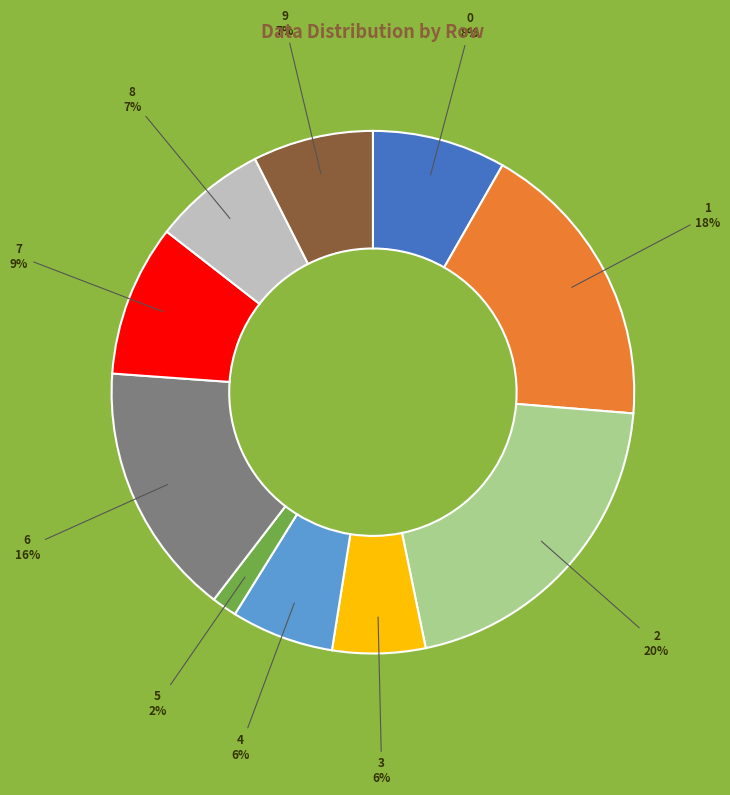

True or false: 1 accounts for 18% of the total.

True